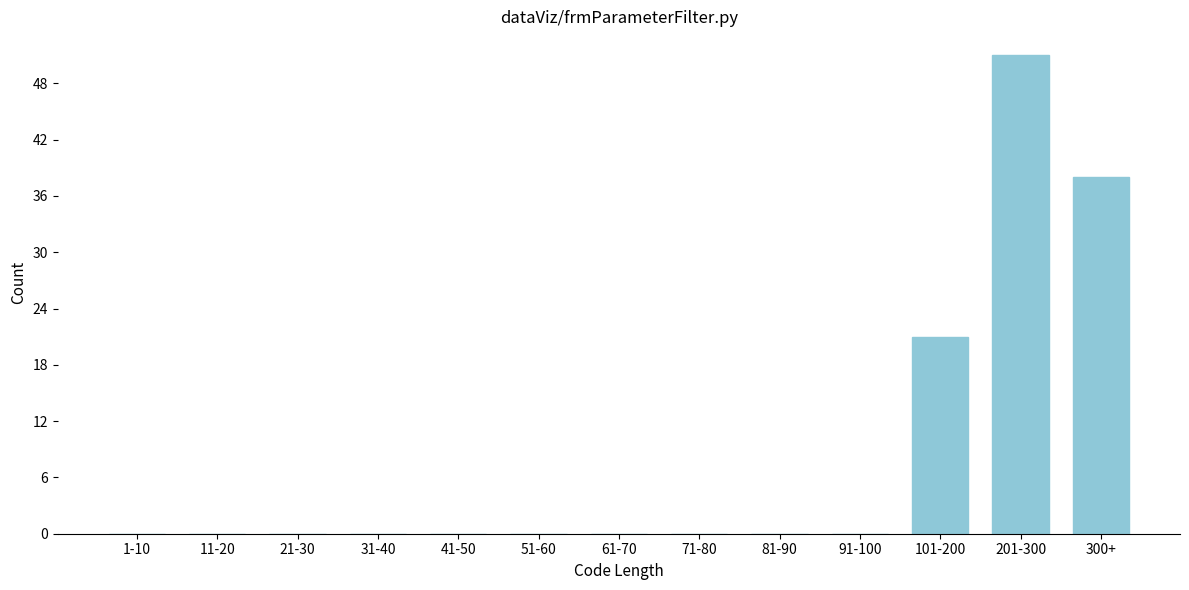

Reading left to right, list all the values displayed in this chart.

1-10=0	11-20=0	21-30=0	31-40=0	41-50=0	51-60=0	61-70=0	71-80=0	81-90=0	91-100=0	101-200=21	201-300=51	300+=38